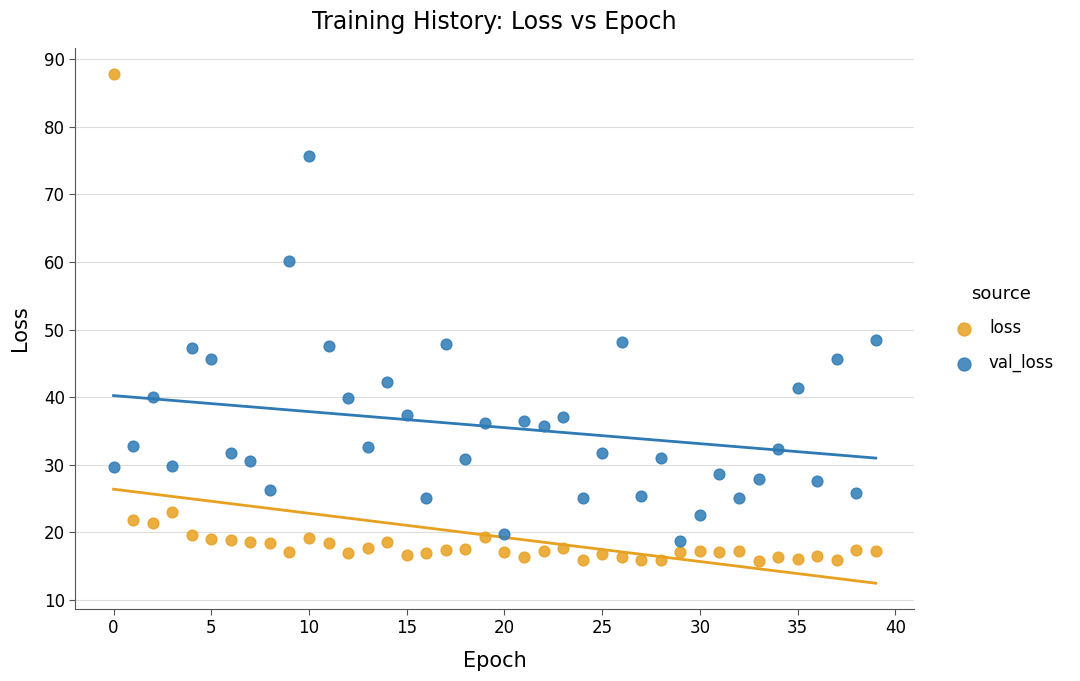

Which series has the widest spread of Y values?

loss